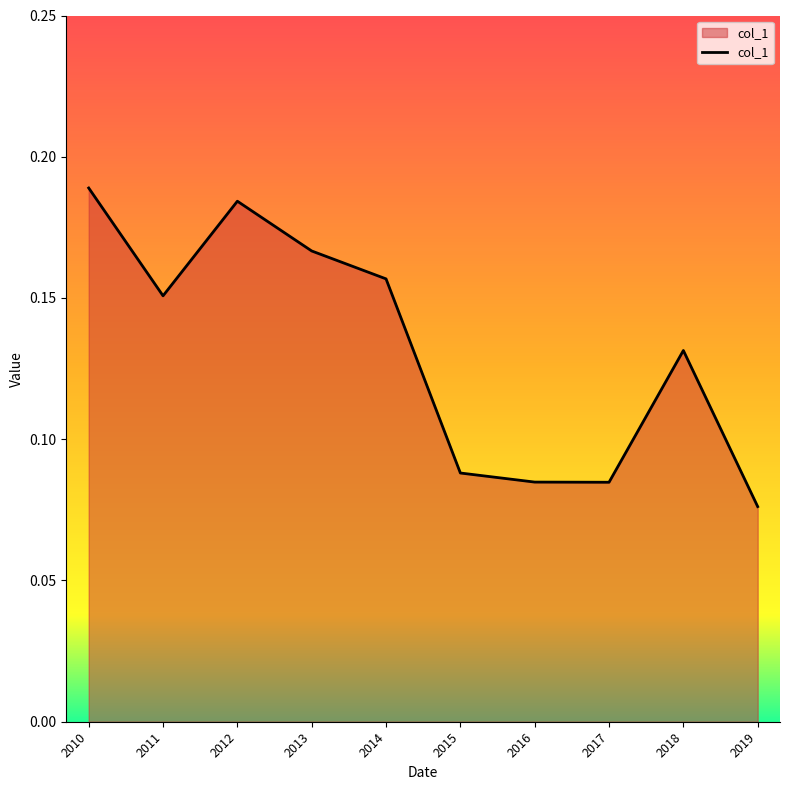

The value at 2010 is 0.3. True or false?

False